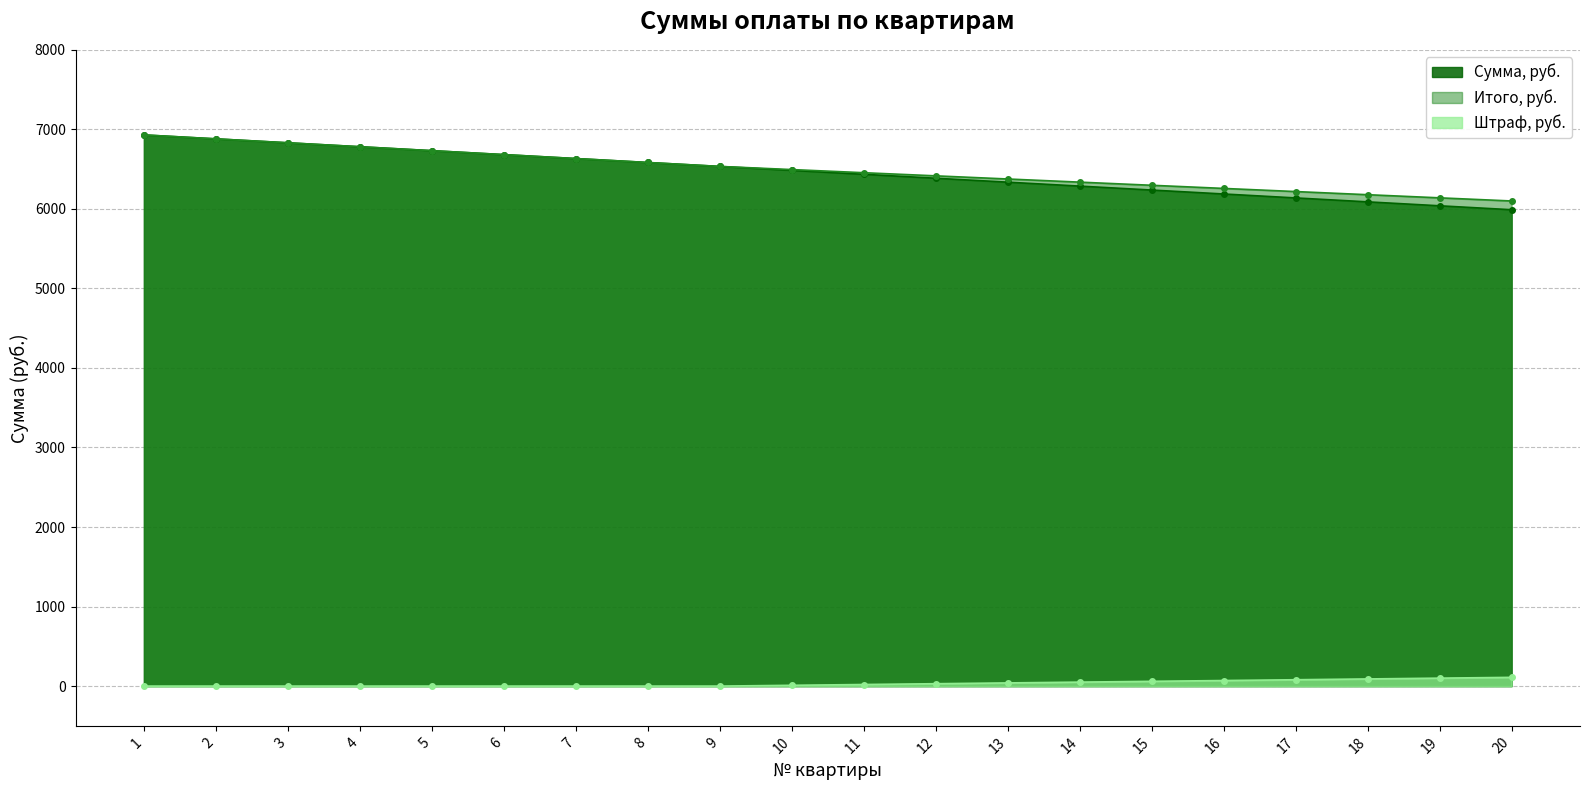

How many data points in Итого, руб. are less than 6494?

10